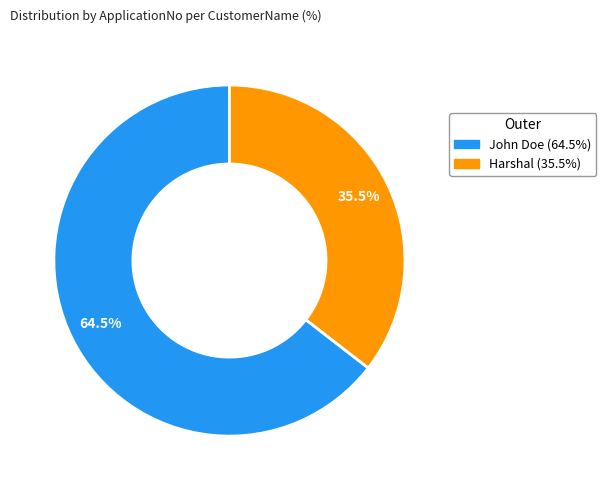

To the nearest percent, what is the difference between the largest and smallest slice percentages?

29%